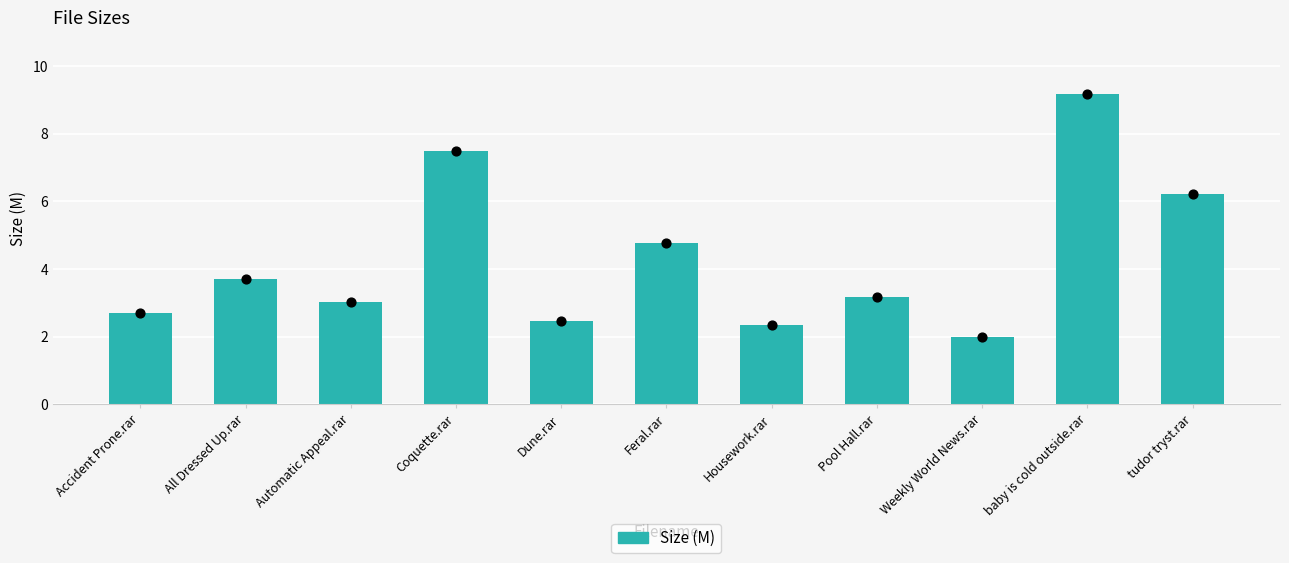

What is the change in value from All Dressed Up.rar to tudor tryst.rar?

+2.5